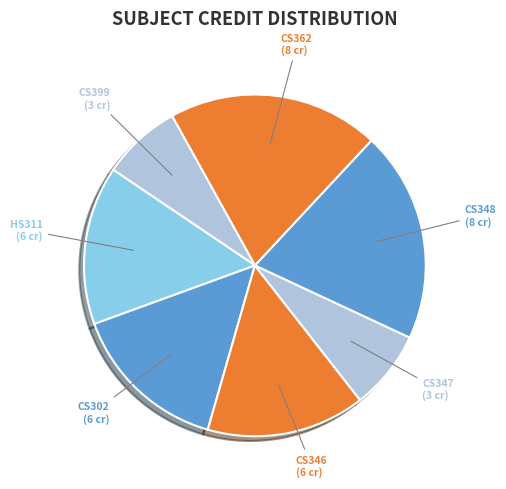

Is it true that HS311 (6 cr) is 3% of the pie?

False